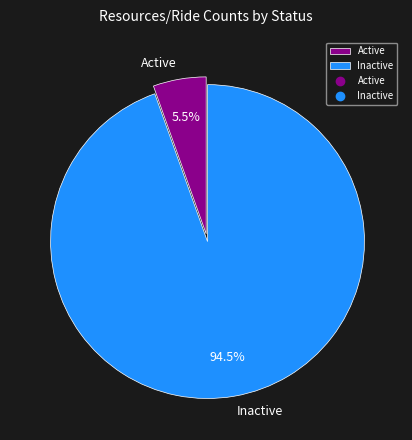

How many slices are in this pie chart?

2